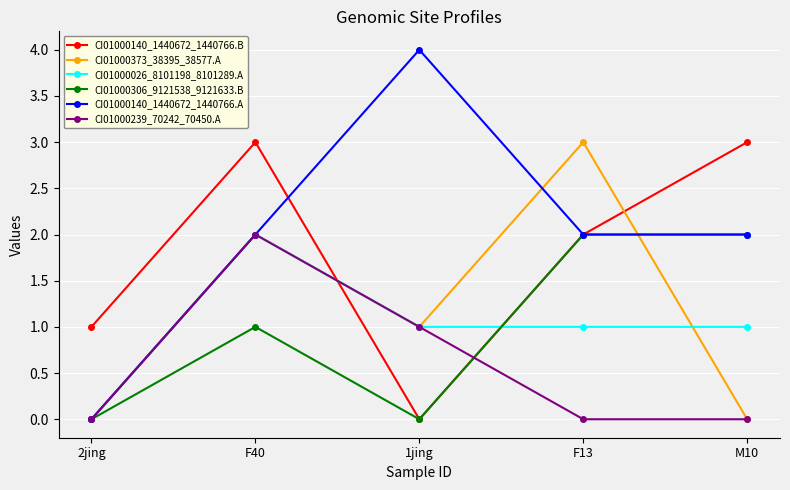

What position from the left is F40?

2